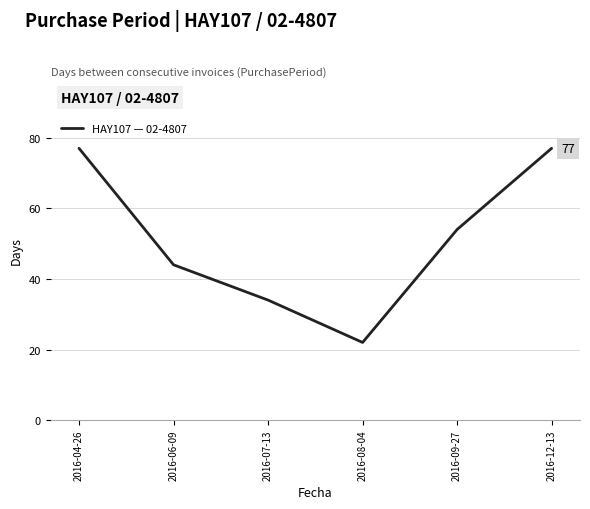

Reading right to left, transcribe all the data shown in this chart.

2016-12-13=77	2016-09-27=54	2016-08-04=22	2016-07-13=34	2016-06-09=44	2016-04-26=77